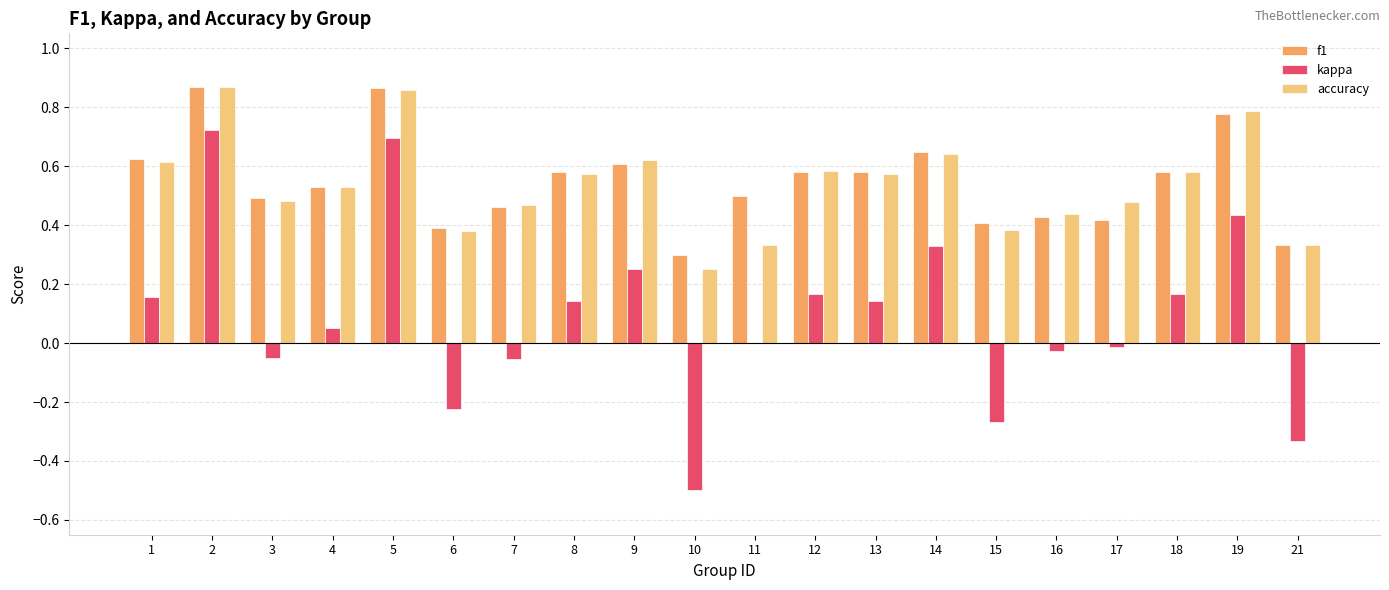

Is it true that kappa equals 0.2 at 13?

False